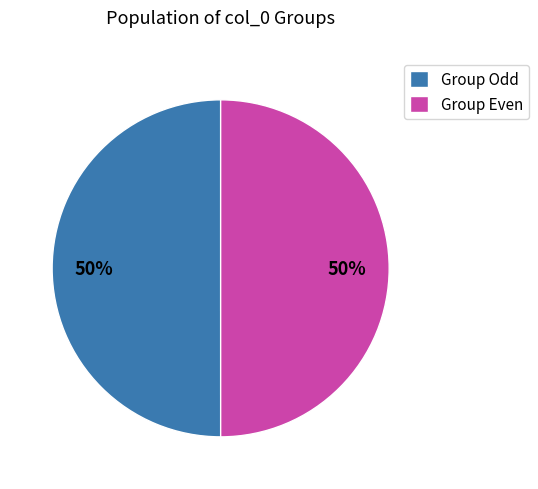

Approximately how many times larger is the value at Group Odd compared to Group Even?

1.0